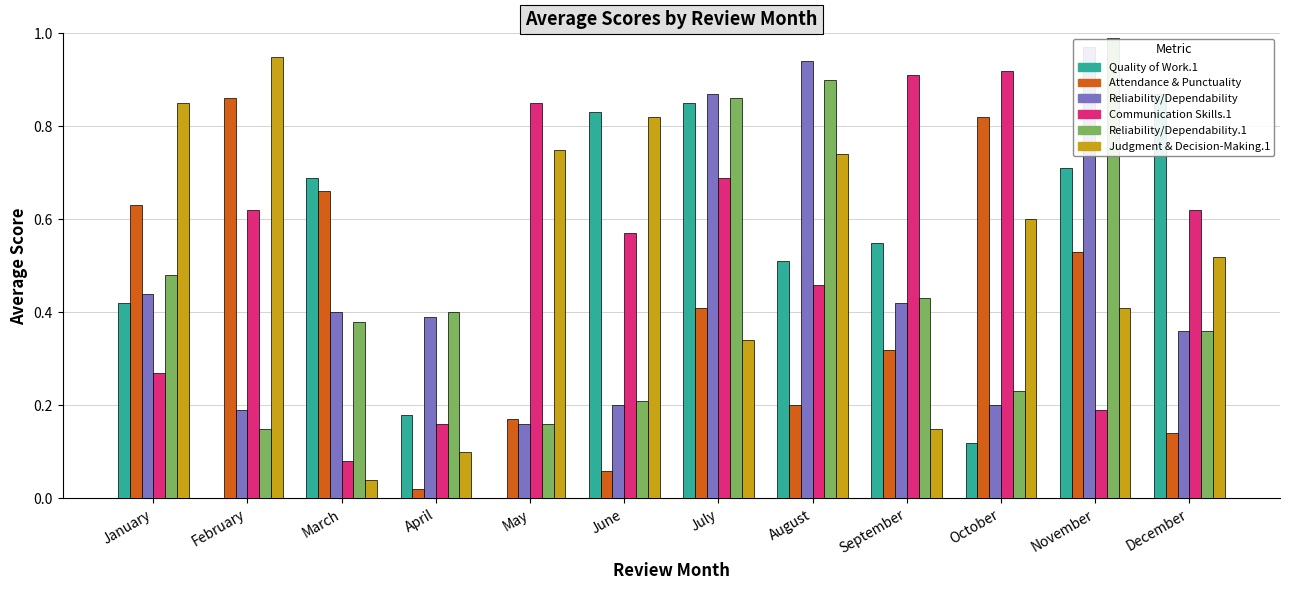

How many bars are there in each group?

6